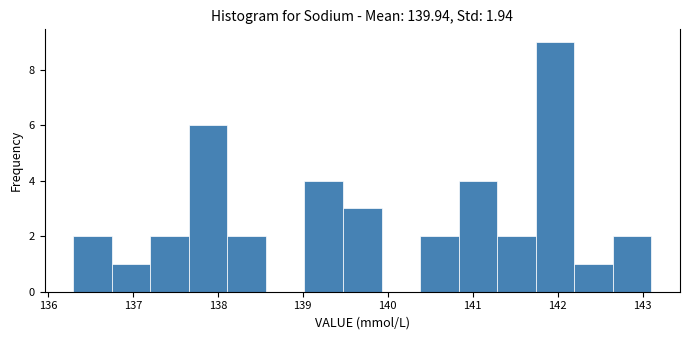

How tall is the bar that spans 139.5 to 139.9 on the x-axis? Neither the bar edges nor the heights are printed on the chart, so give them approximately, as read against the axes.

3